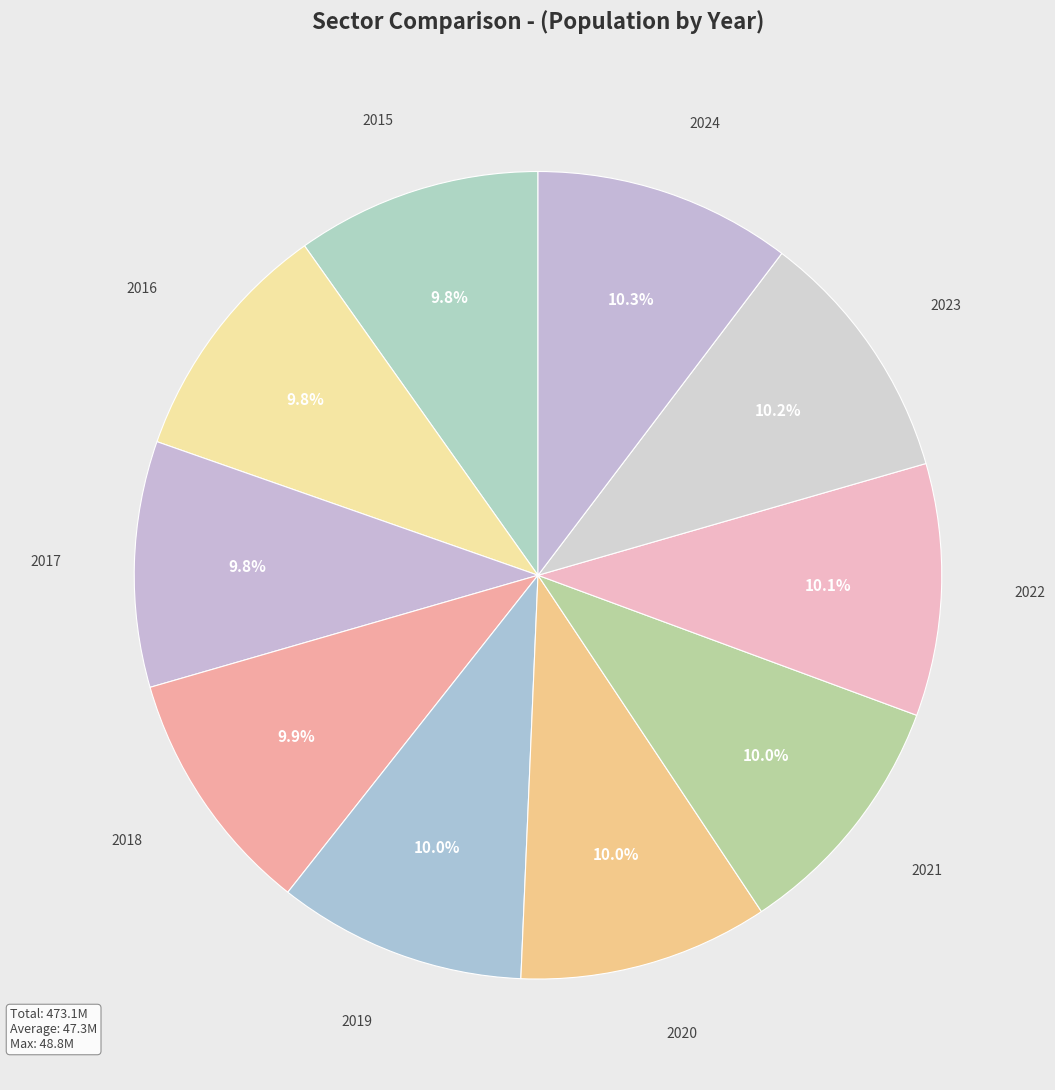

To the nearest percent, what portion does 2022 represent?

10%